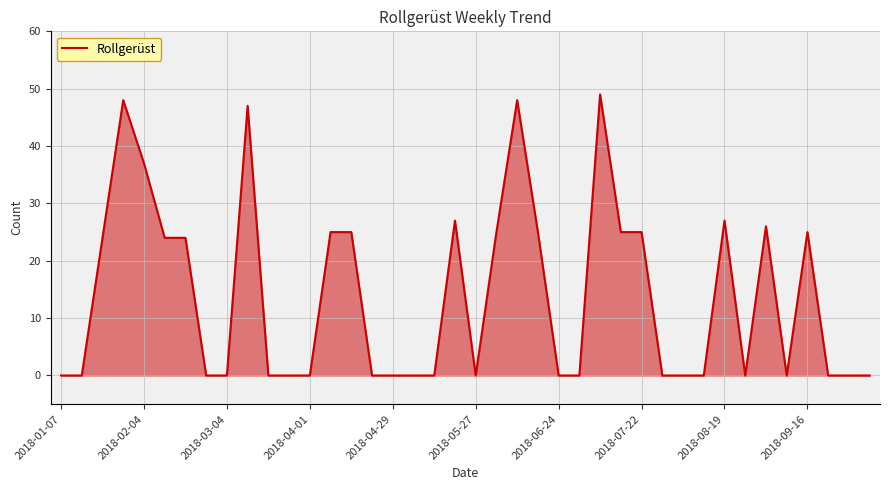

True or false: the data has more than 1 interior local peaks.

True